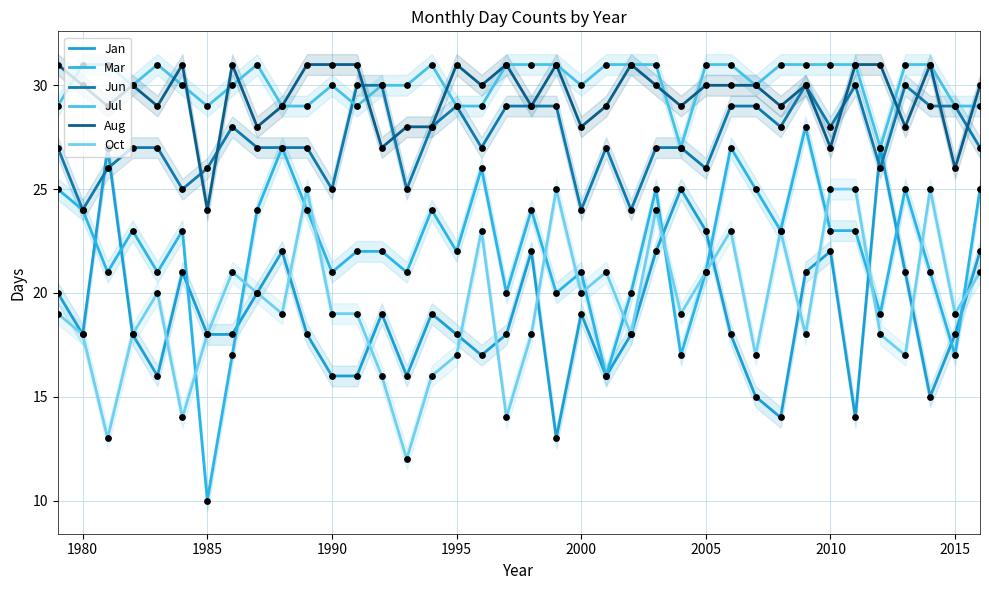

What are all the series names shown in the legend?

Jan, Mar, Jun, Jul, Aug, Oct